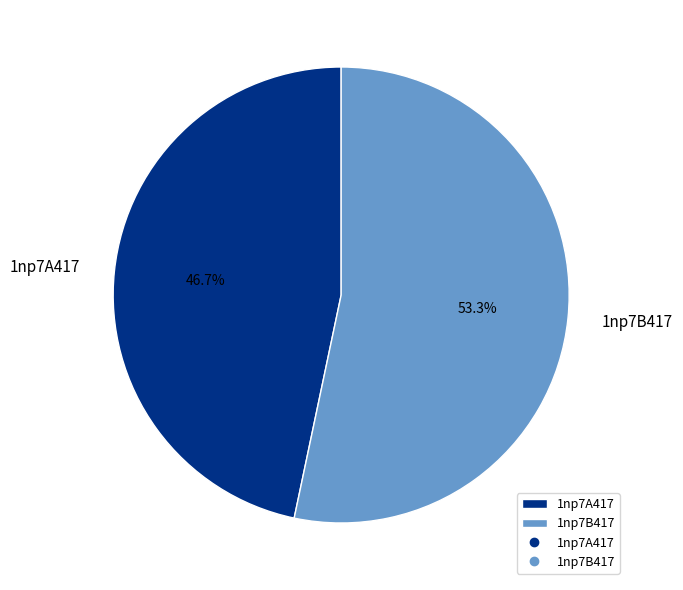

How many segments does this pie chart have?

2